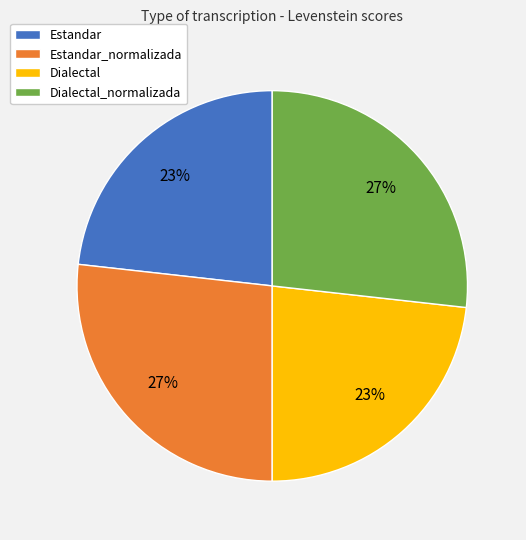

Is there any slice that represents more than half of the pie?

No